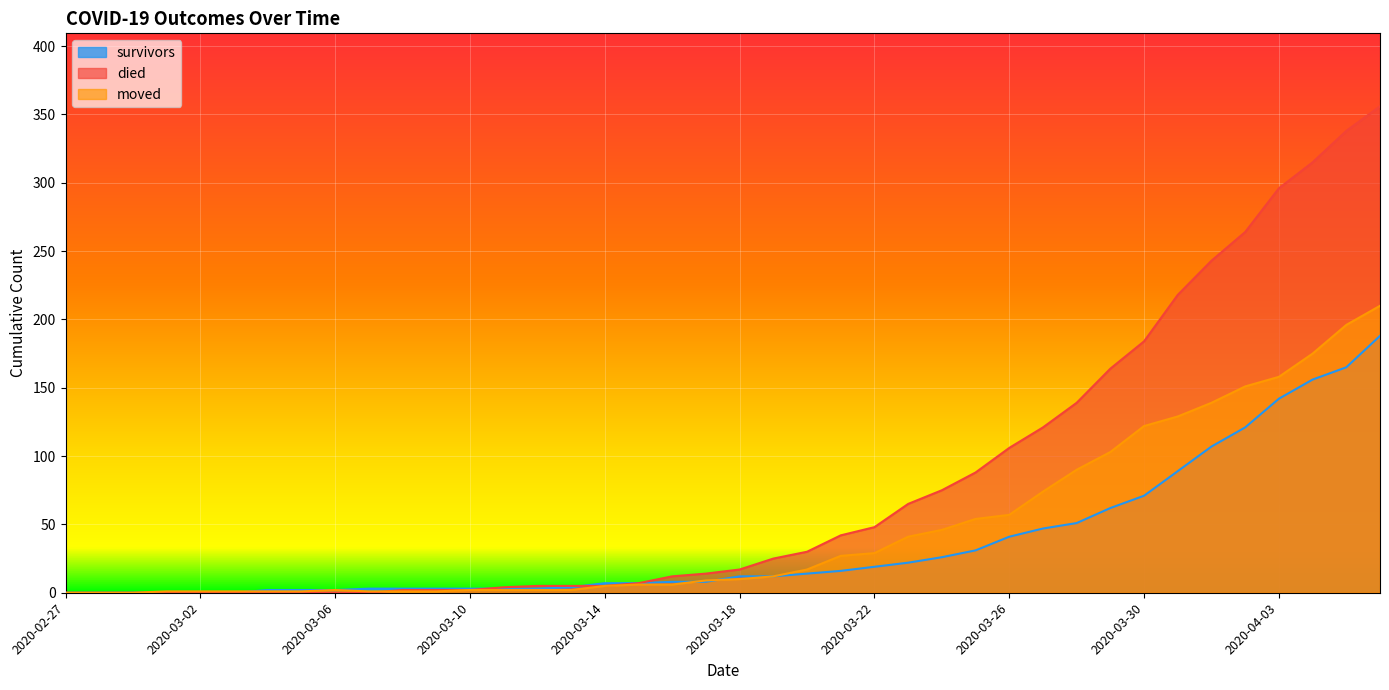

How many data points in moved are above 10?

19